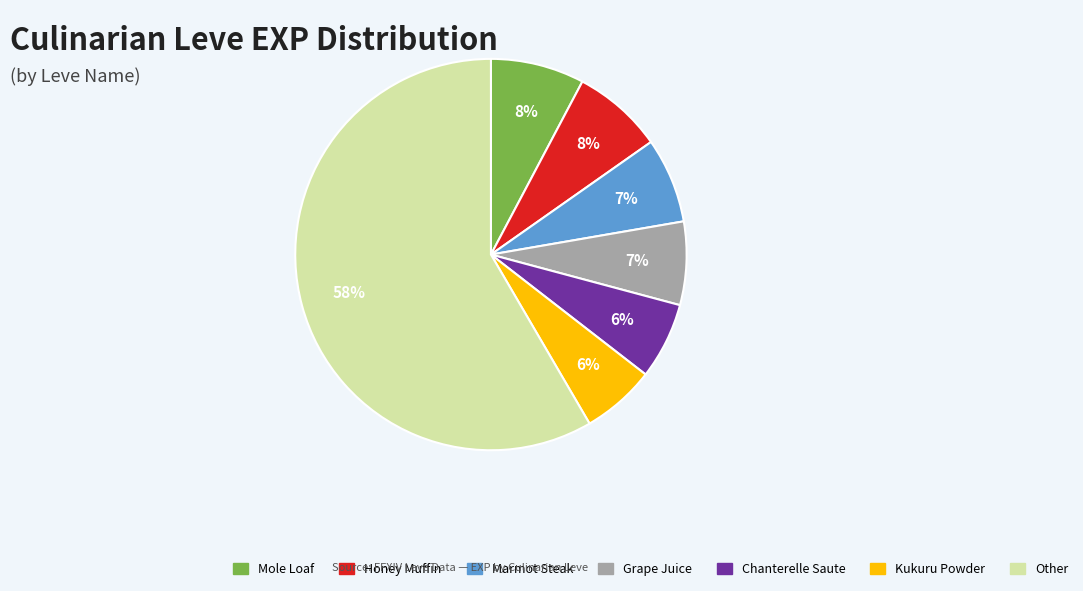

To the nearest percent, what is the difference between the largest and smallest slice percentages?

52%